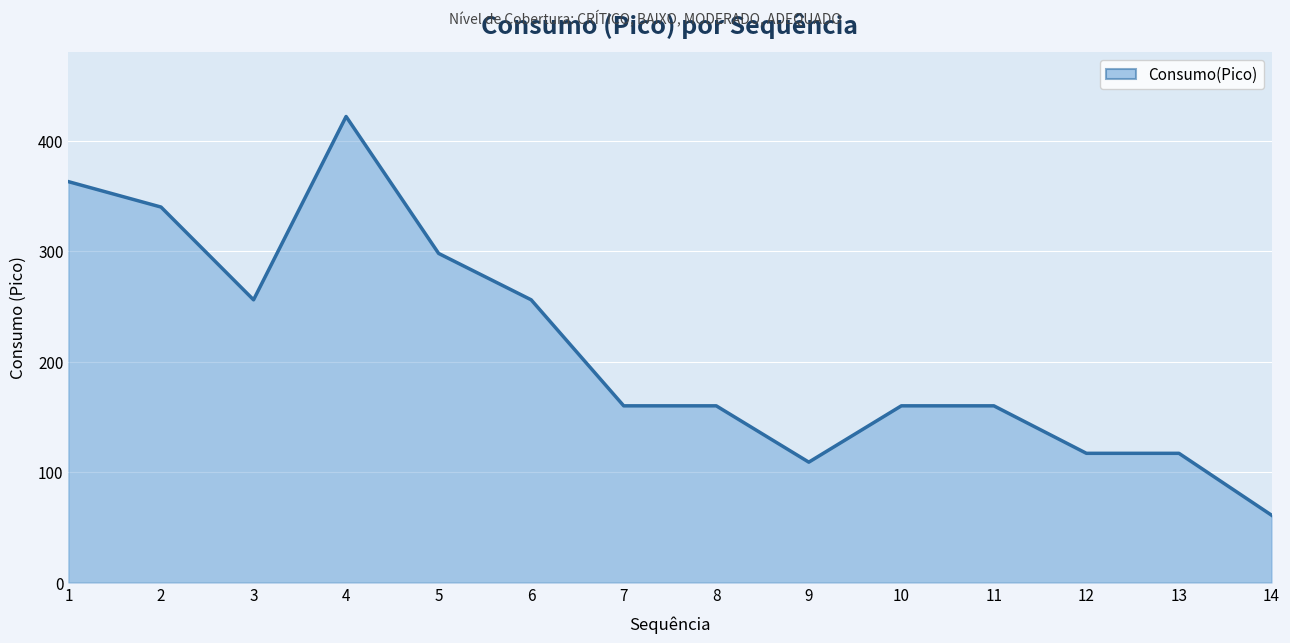

Reading left to right, what are all the values shown in this chart?

1=363	2=340	3=256	4=422	5=298	6=256	7=160	8=160	9=109	10=160	11=160	12=117	13=117	14=61